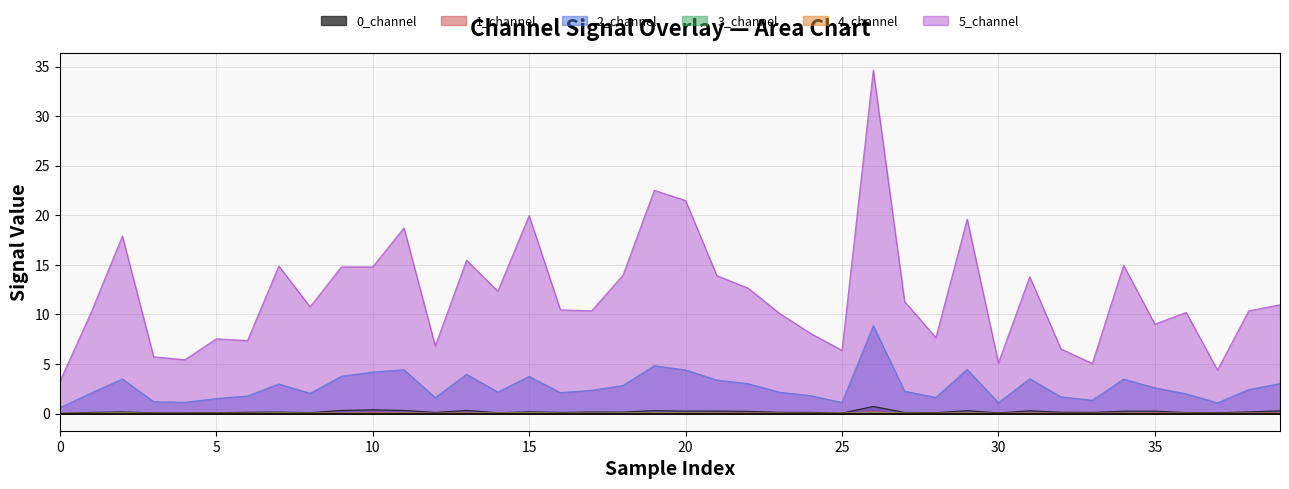

What is the greatest value displayed?

34.7